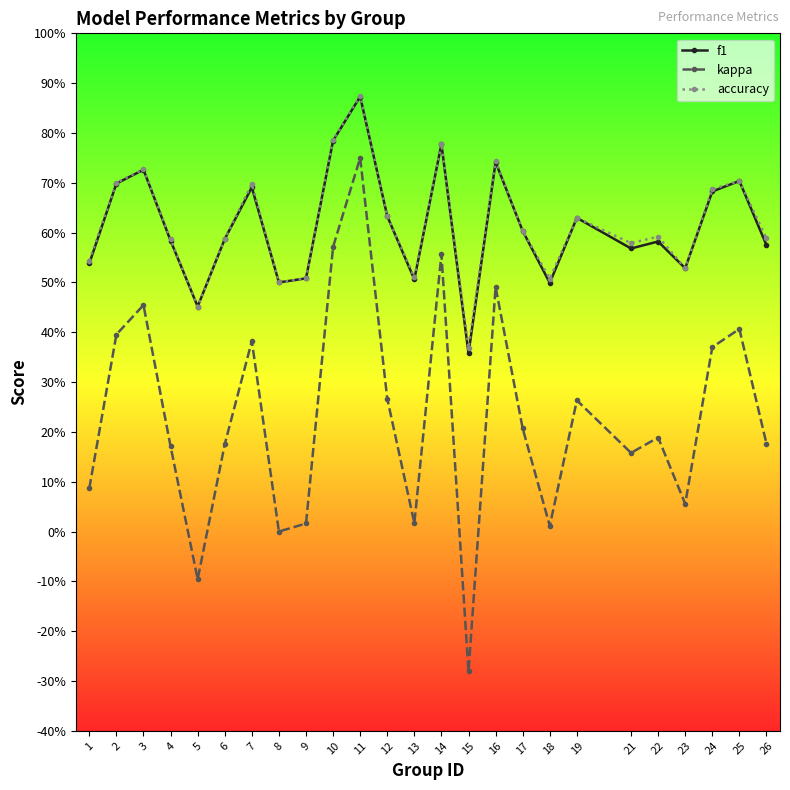

What are all the series names shown in the legend?

f1, kappa, accuracy